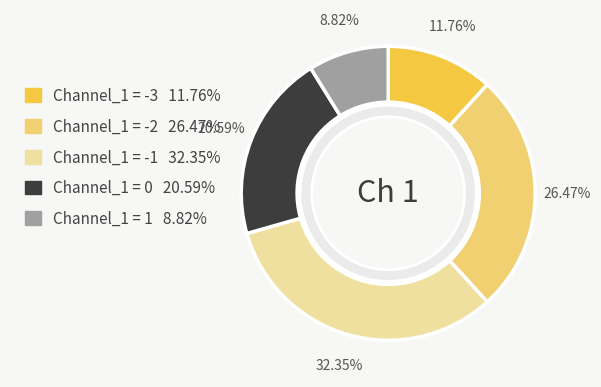

Is it true that Channel_1 = -3 is 1% of the pie?

False